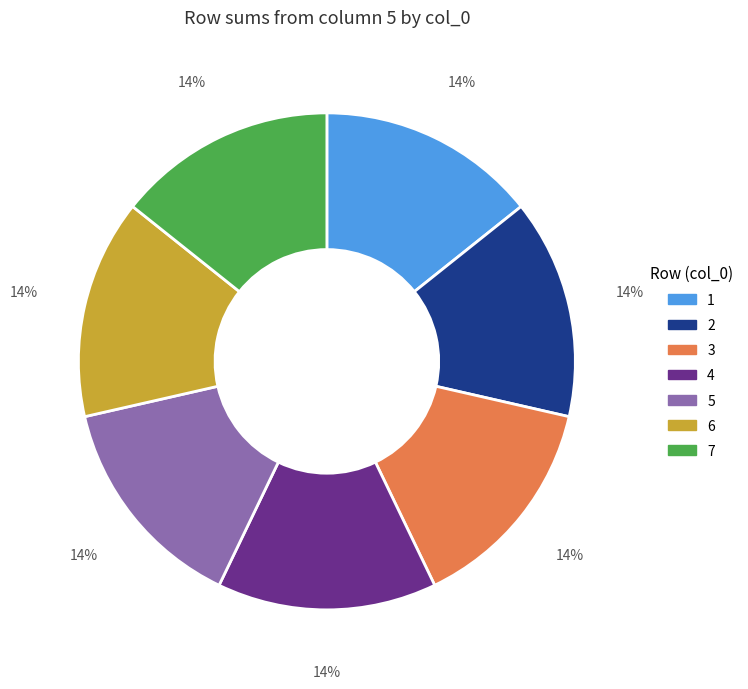

True or false: 3 accounts for 14% of the total.

True